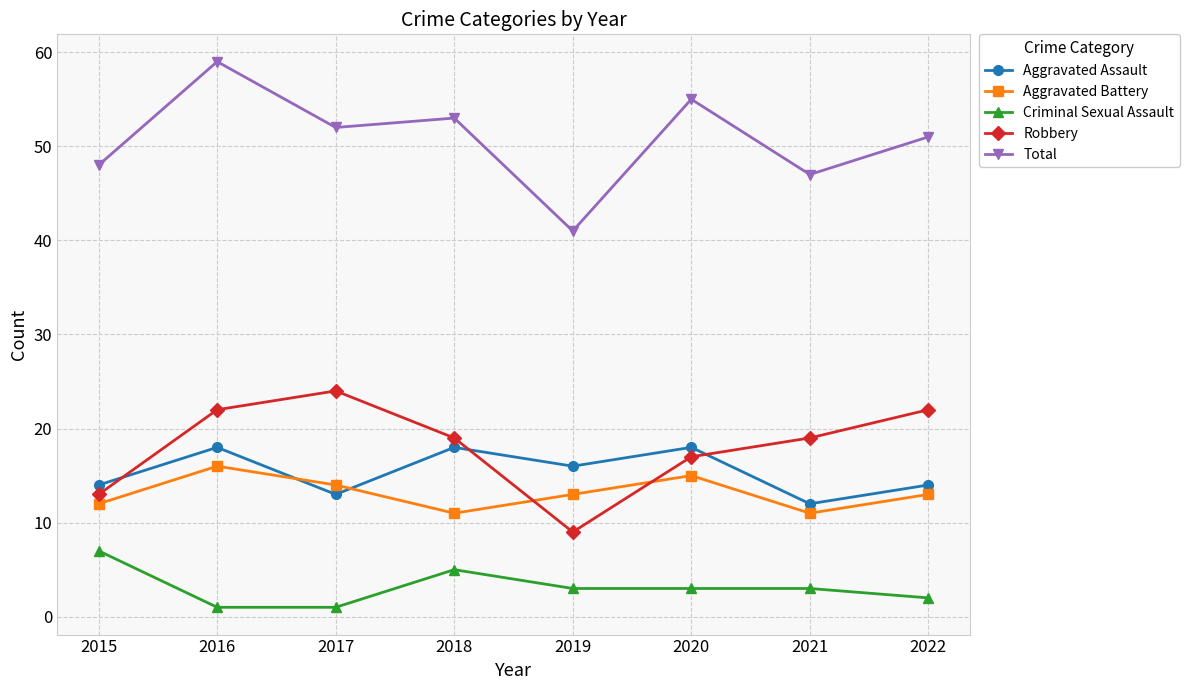

How many data points does each series have?

8